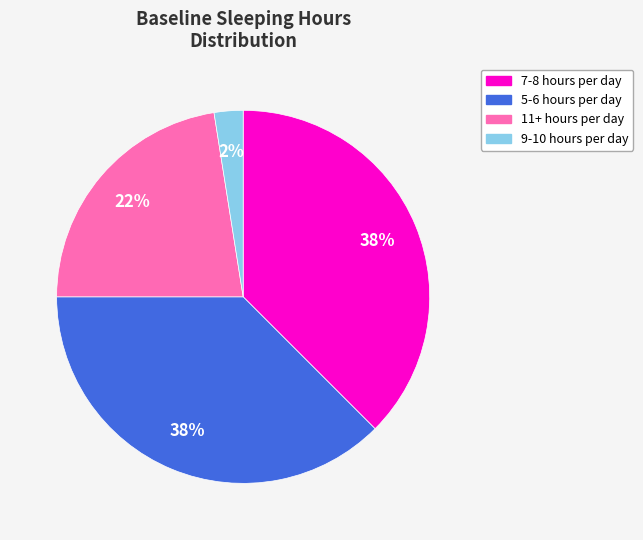

The 11+ hours per day slice represents 10% of the pie. True or false?

False